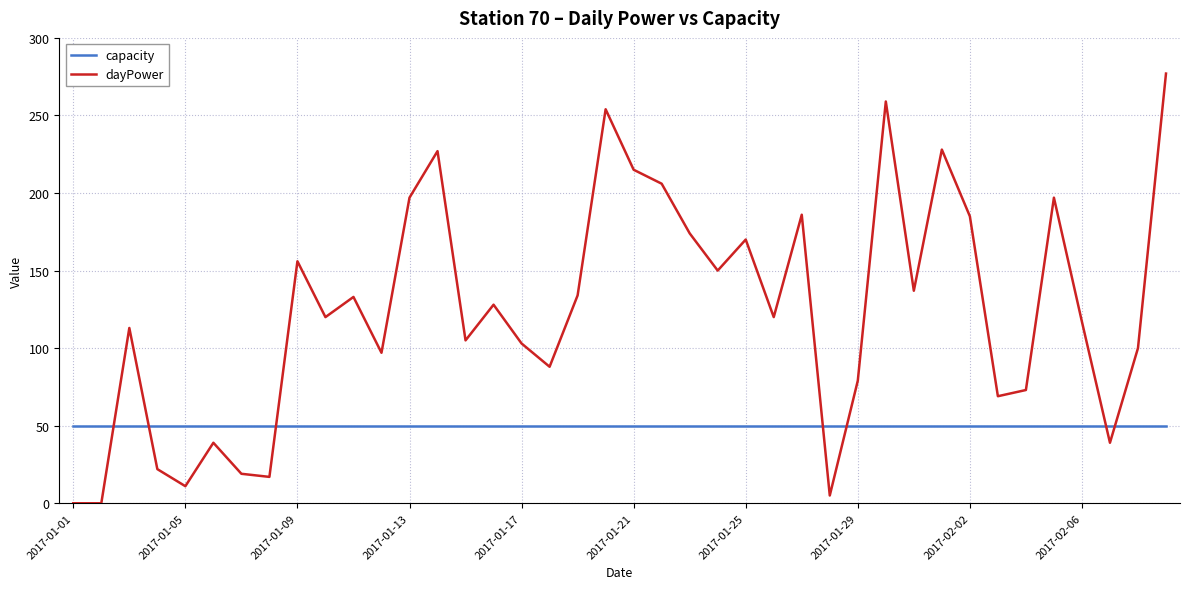

What is the average value of the dayPower series?

124